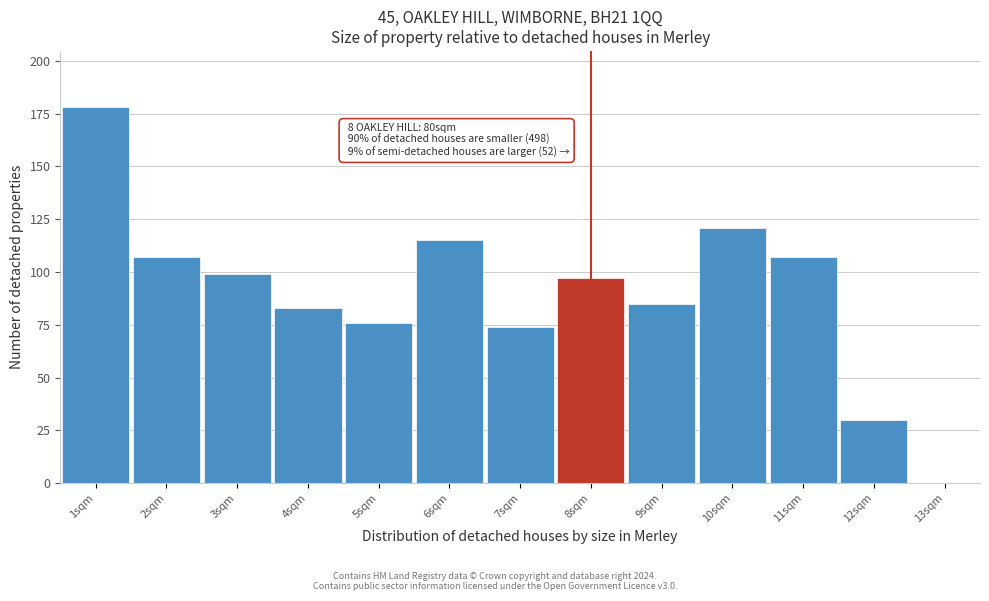

Over which range of the x-axis is the bar tallest?

0.5 to 1.5